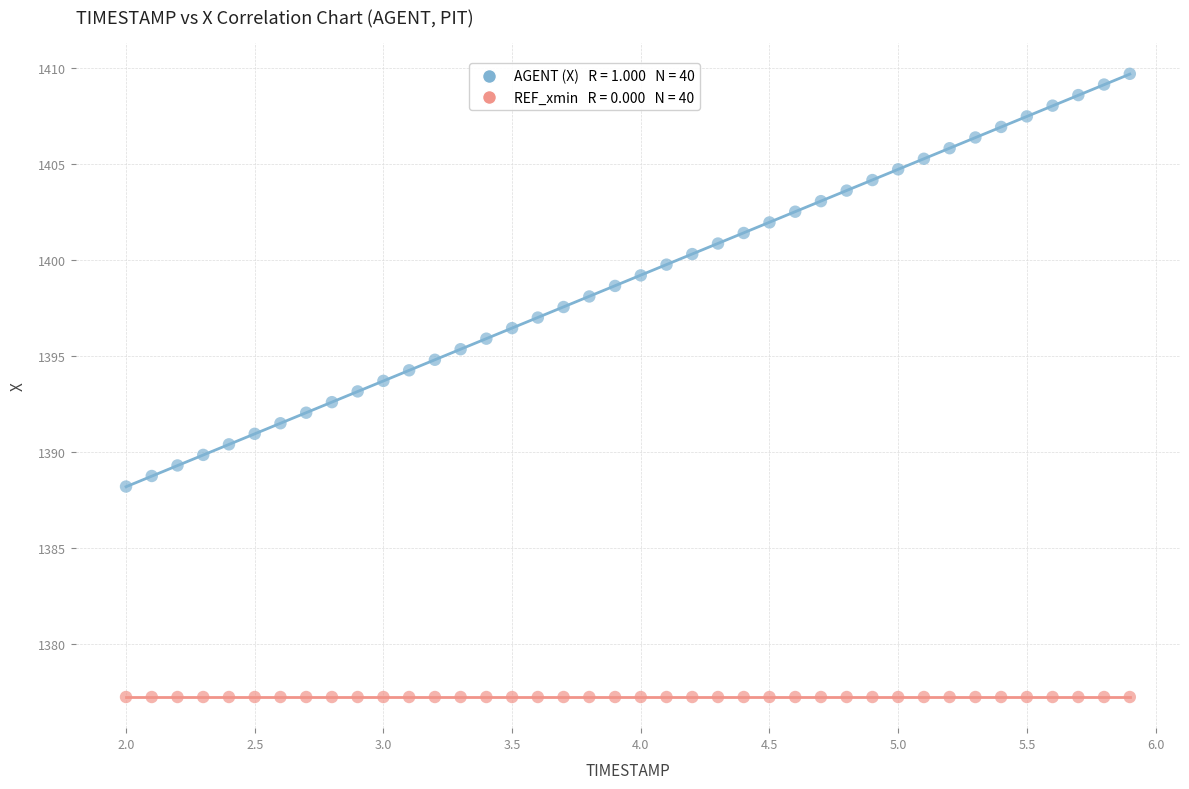

How many points are shown in the scatter plot?

80